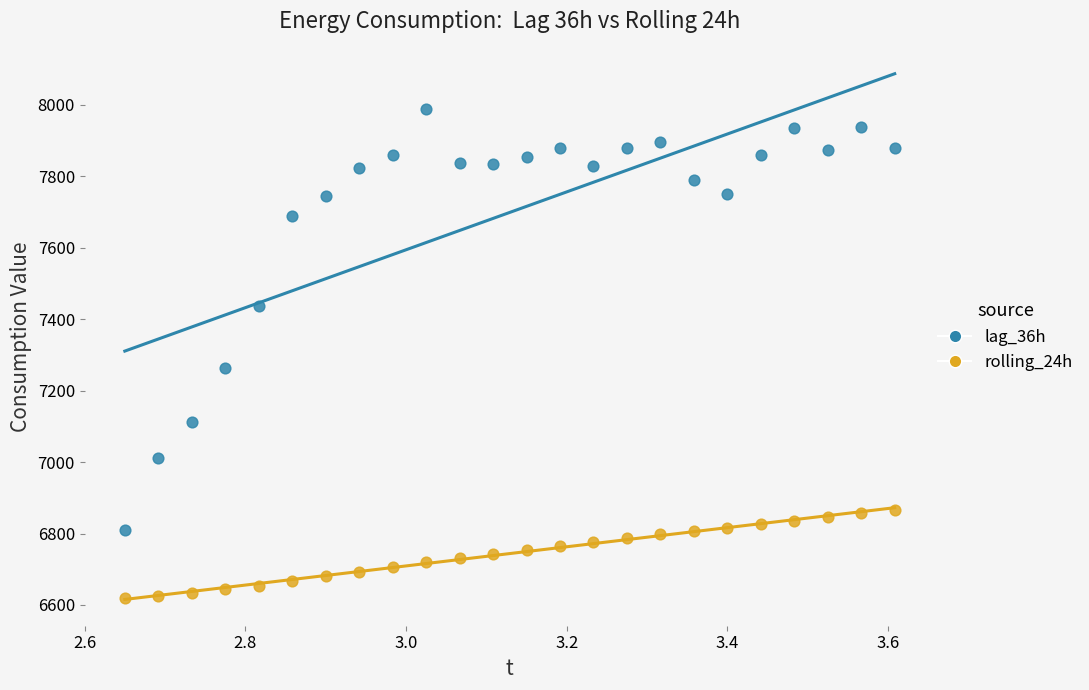

Across all data points, what is the range of X values (max minus min)?

1.0